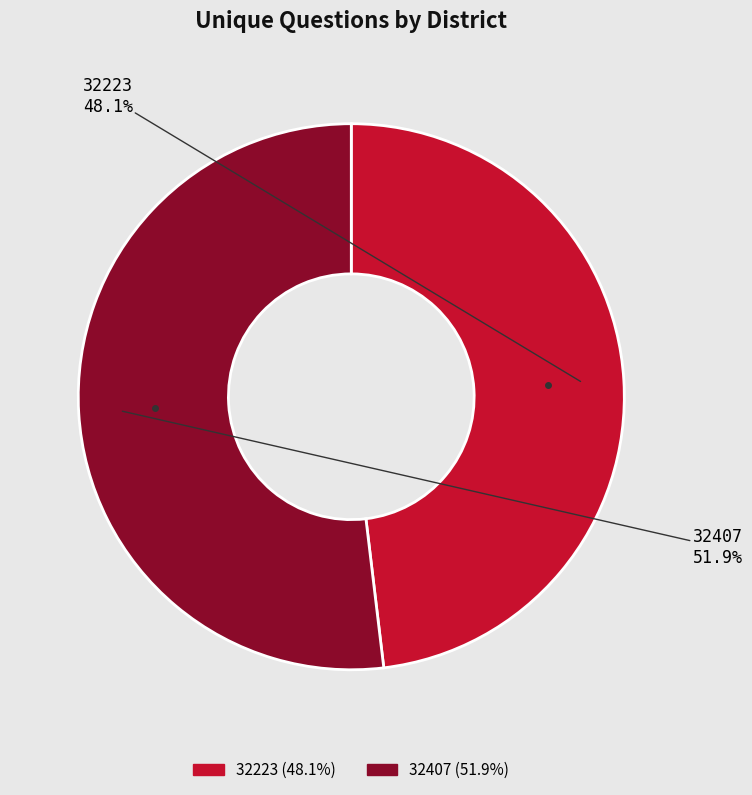

To the nearest percent, what portion does 32407 represent?

52%